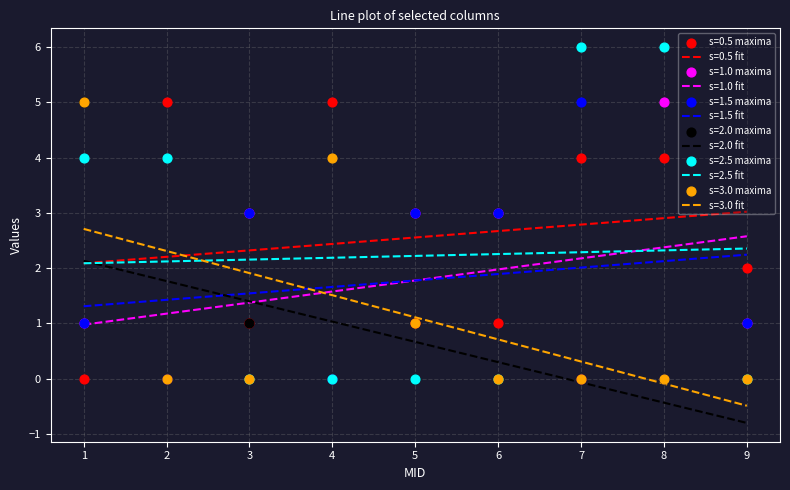

Is the value of col_8 at 3 greater than the value of col_1 at 9?

Yes